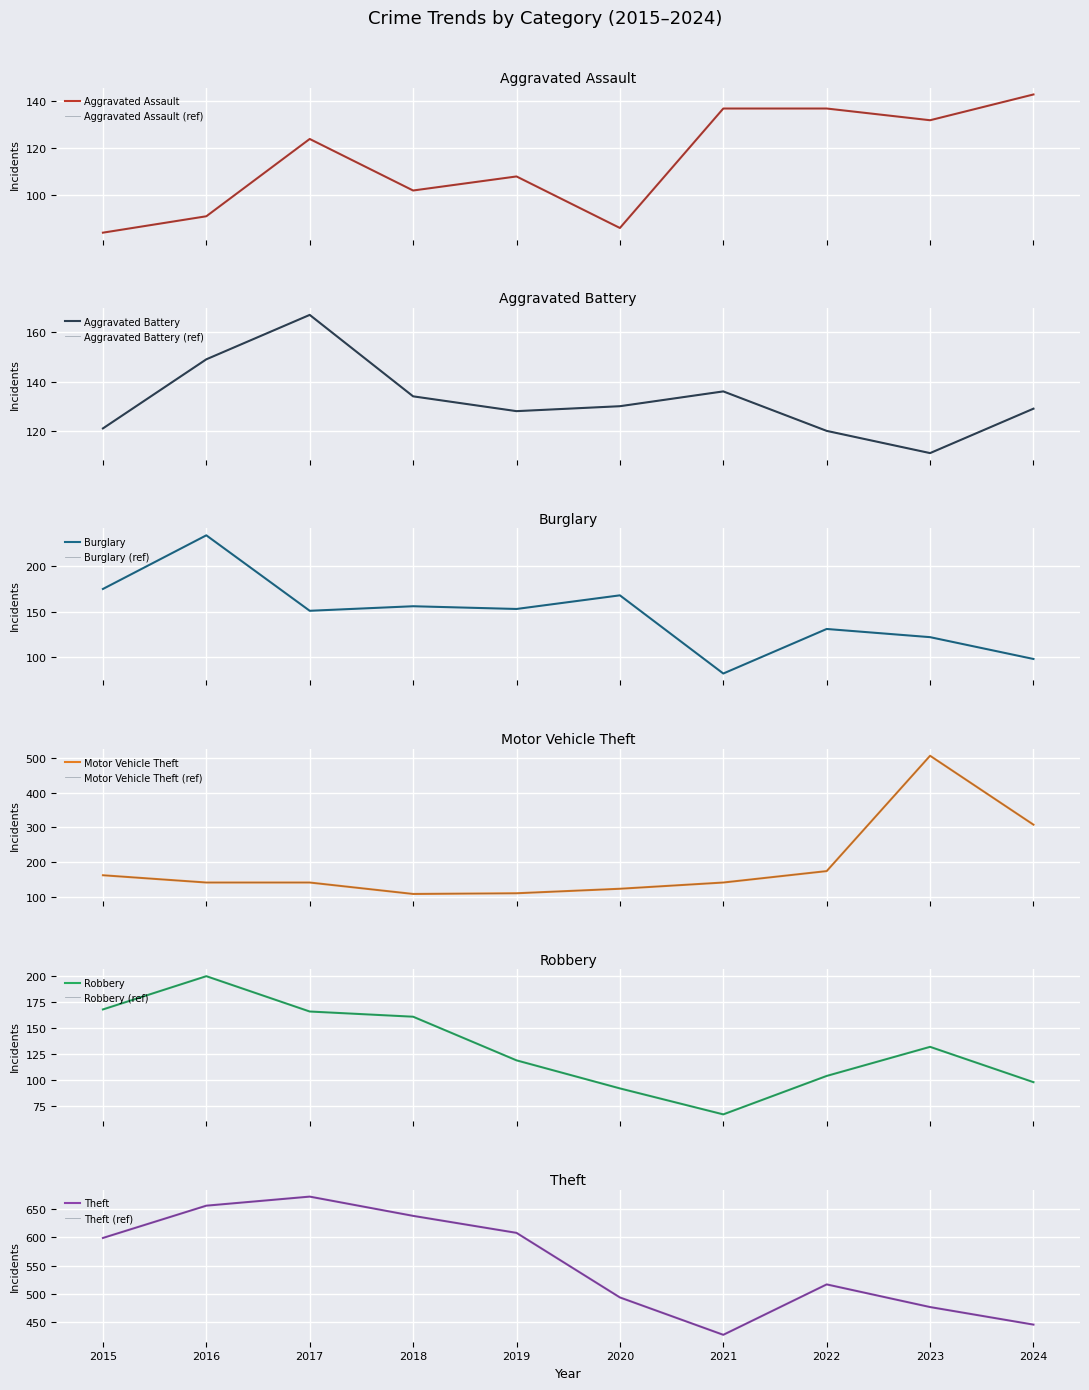

Where is Robbery nearest to the value 133?

2023